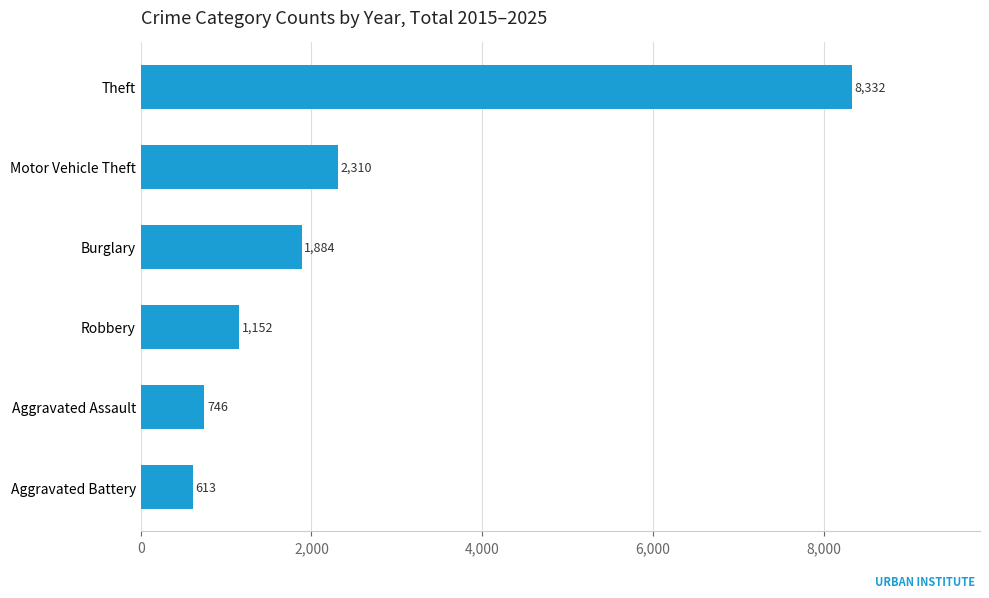

Is it true that the value at Theft is 8332?

True